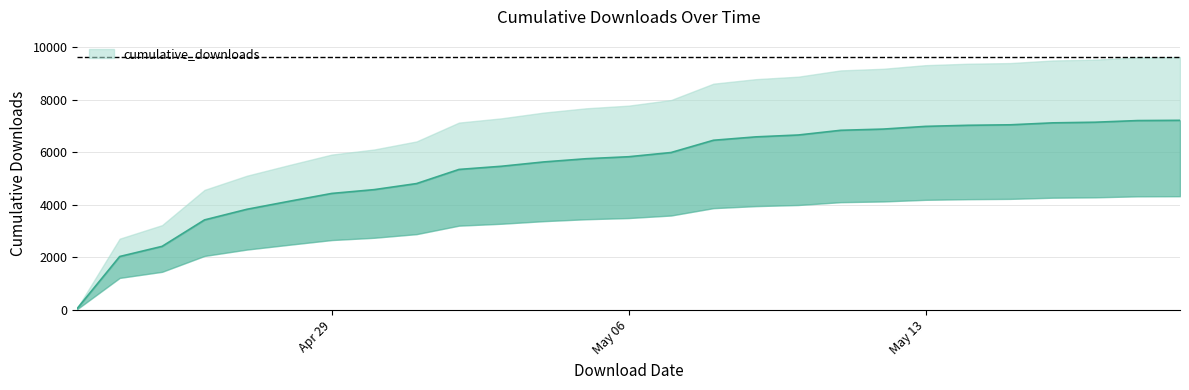

At which label does the data first exceed 5838?

2024-05-07